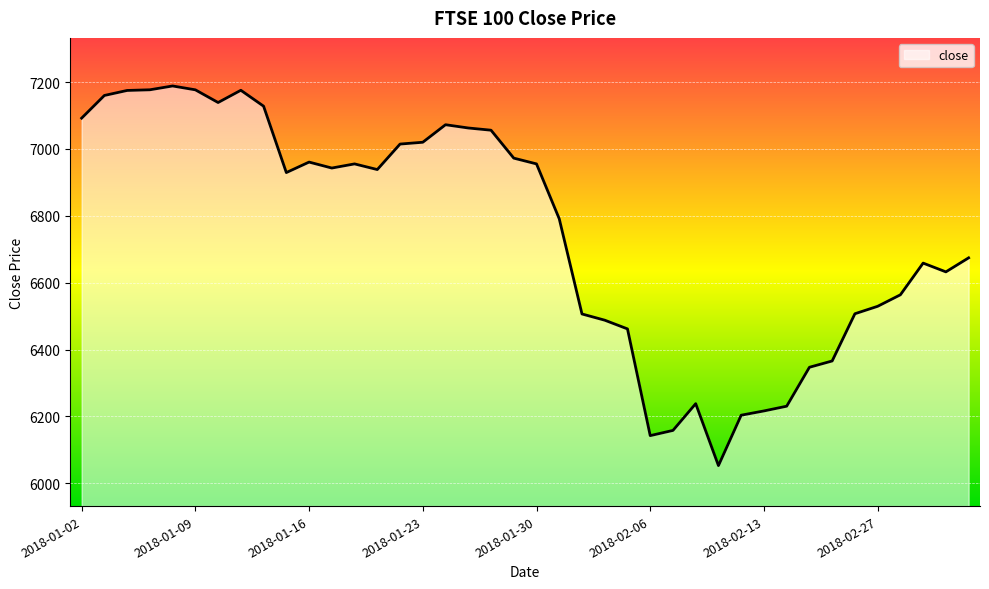

What is the smallest value displayed?

6053.0